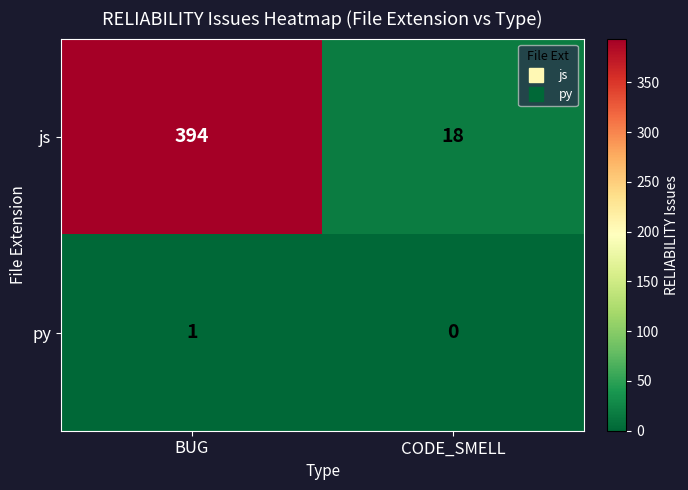

Rank the series by their average value, from lowest to highest.

py, js